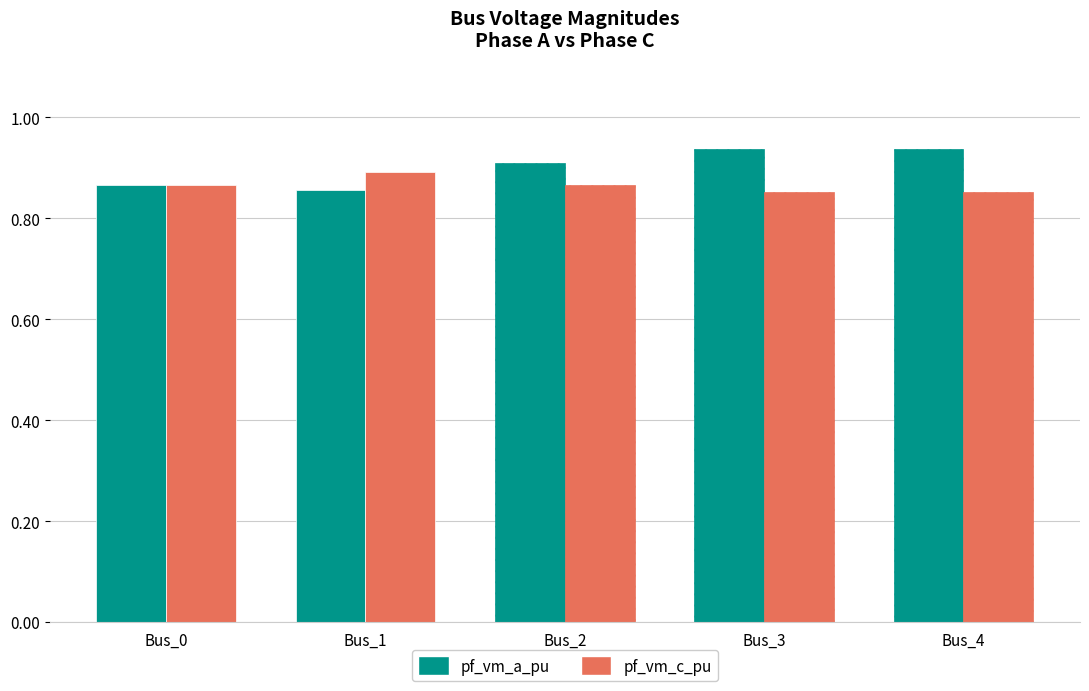

Is the value of pf_vm_a_pu at Bus_4 greater than the value of pf_vm_c_pu at Bus_4?

Yes